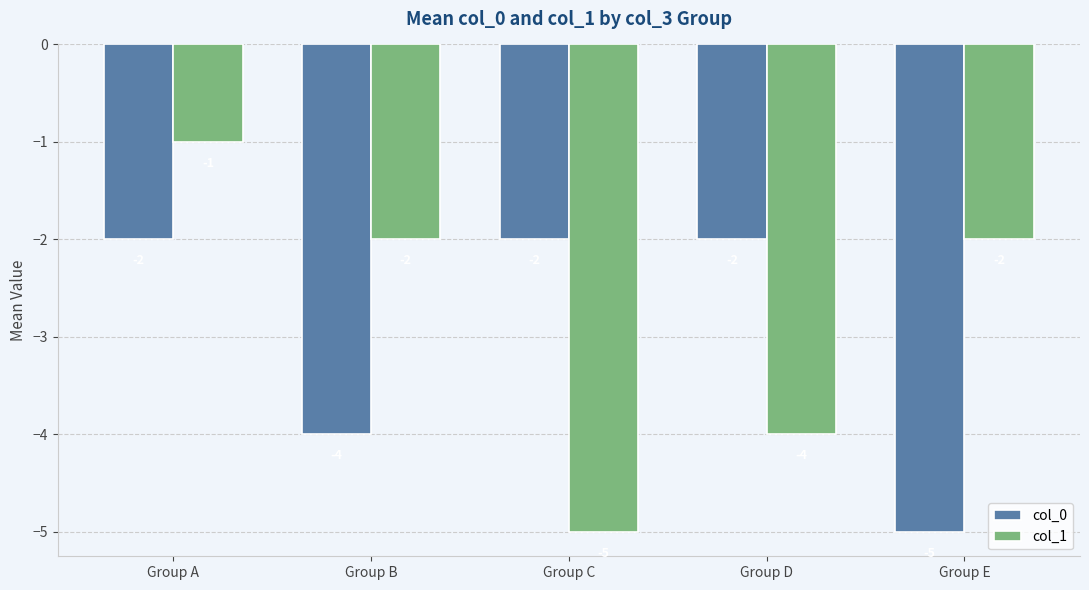

What is the difference between the col_1 values at Group A and Group E?

1